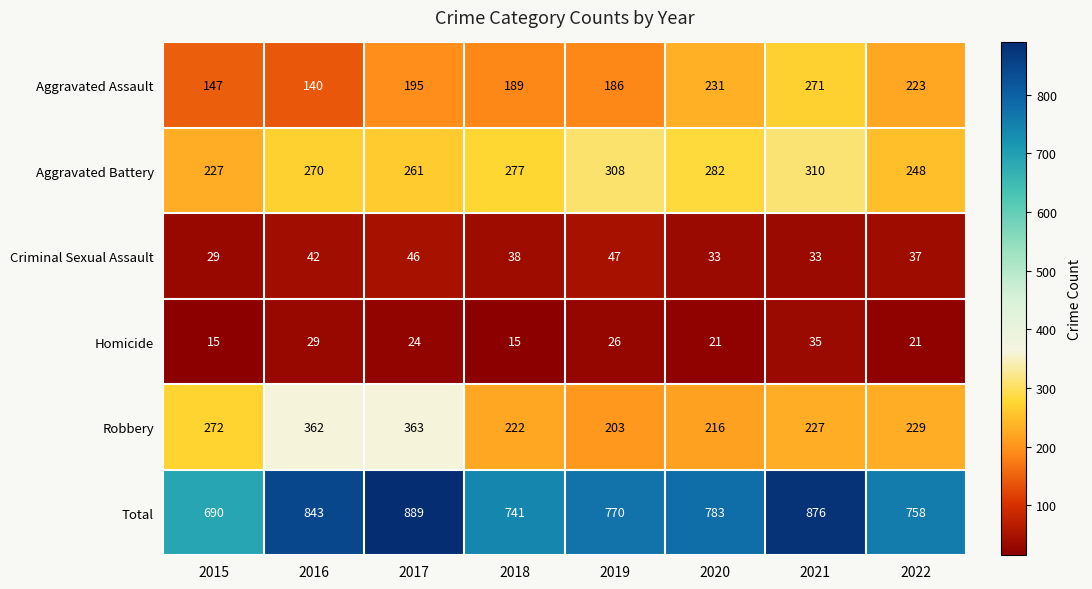

Count the number of categories in the chart.

8